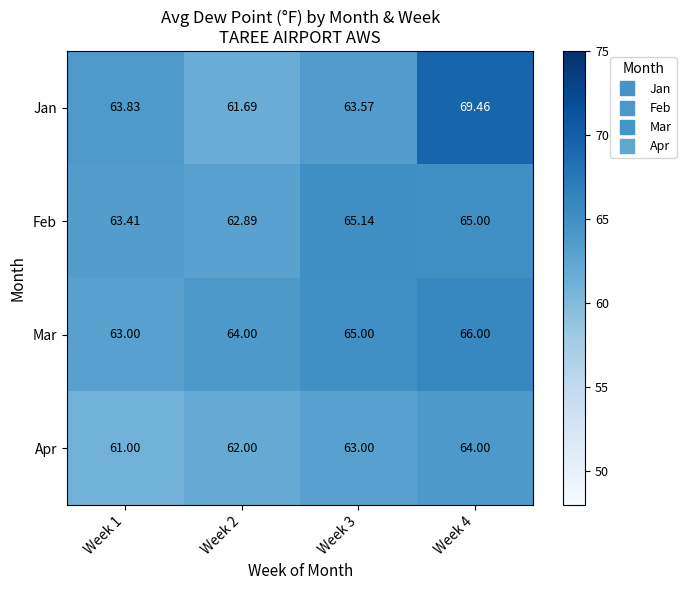

Which series has the largest total across all categories?

Jan